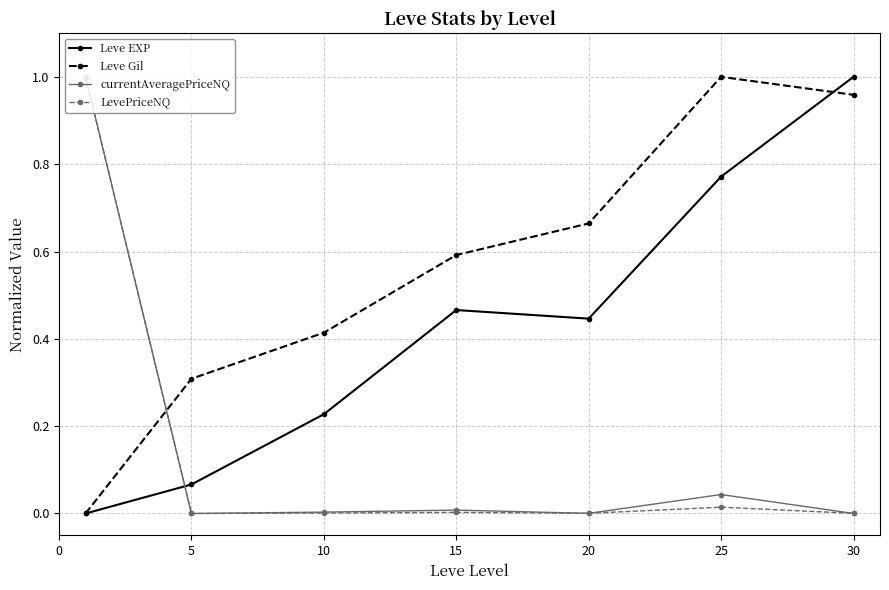

How many times do Leve EXP and currentAveragePriceNQ cross each other?

1